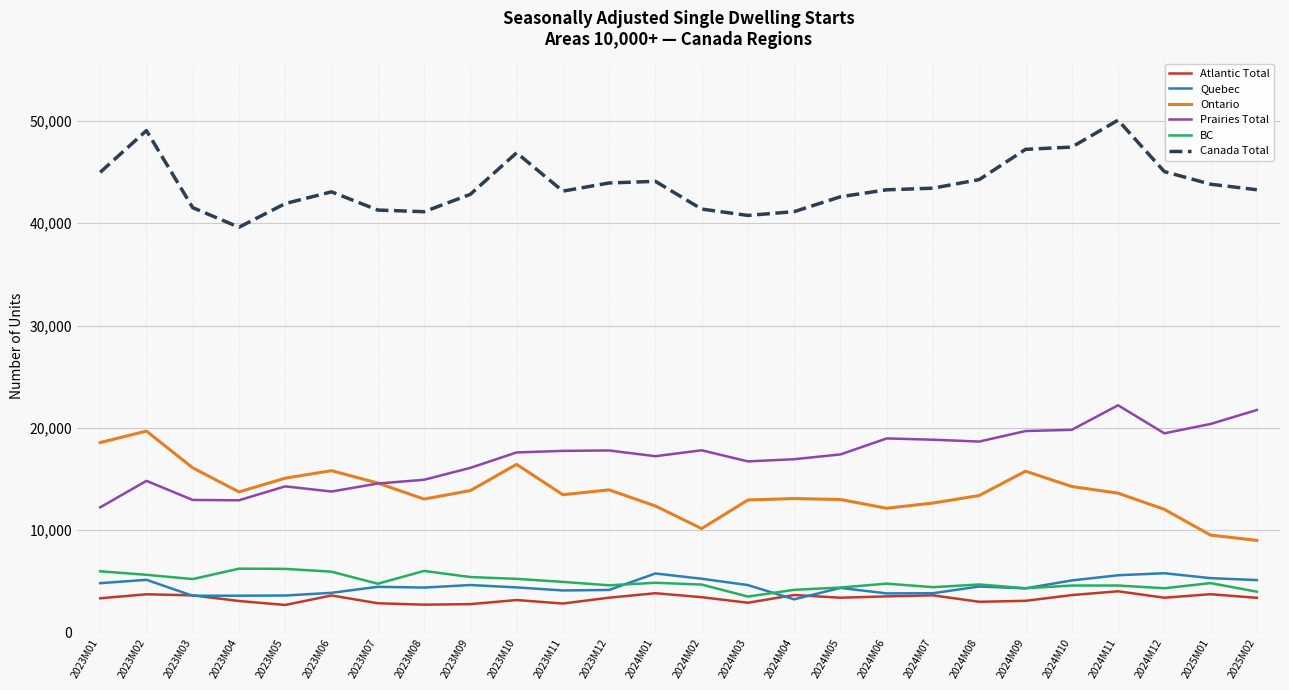

True or false: BC has a value of 5950 at 2023M06.

True